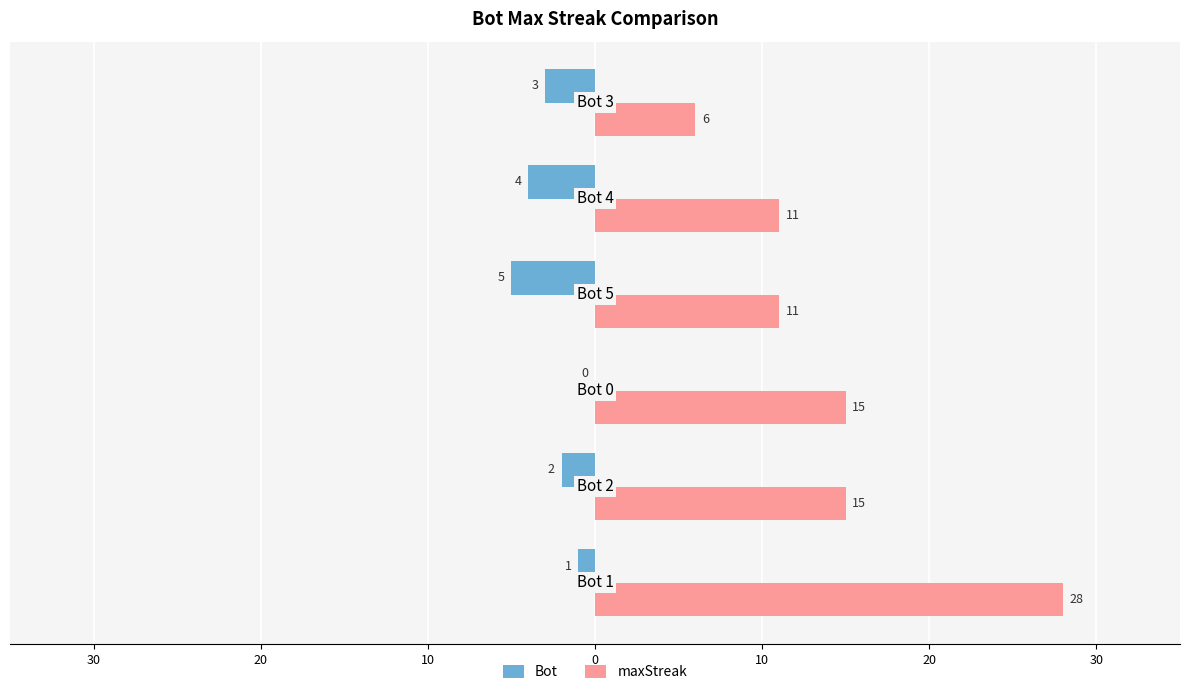

At how many categories does at least one series exceed 8?

5